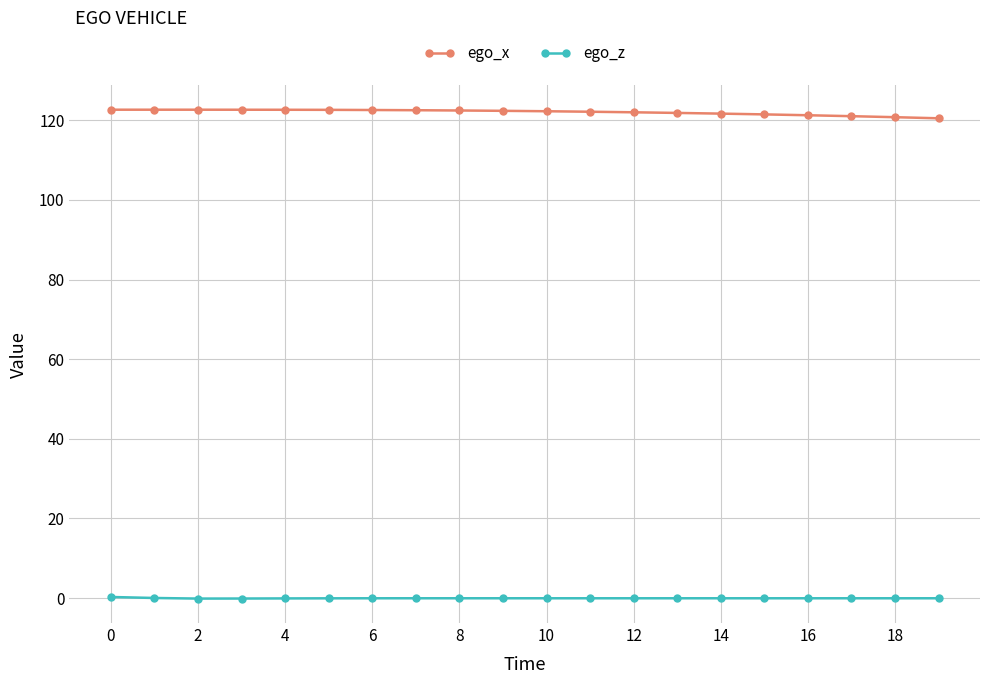

What is the lowest value of the ego_x series?

120.5